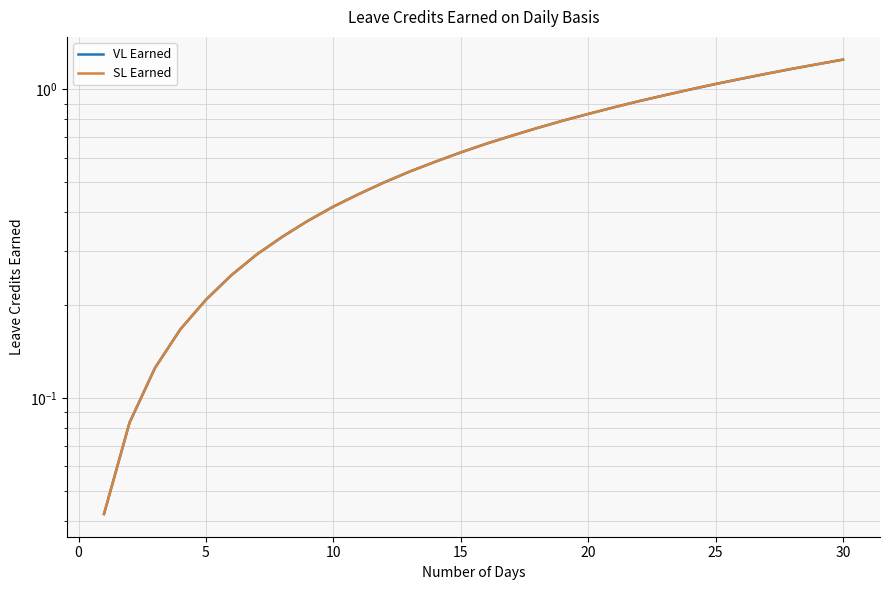

What is the total value across all series at 25?

2.1